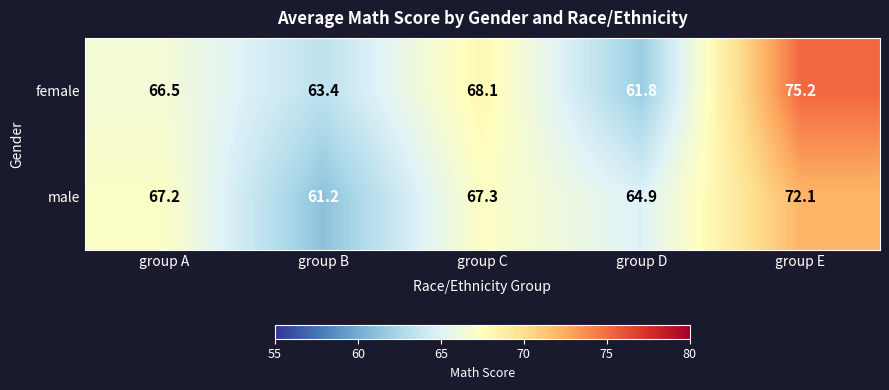

Rank the series by their average value, from highest to lowest.

female, male